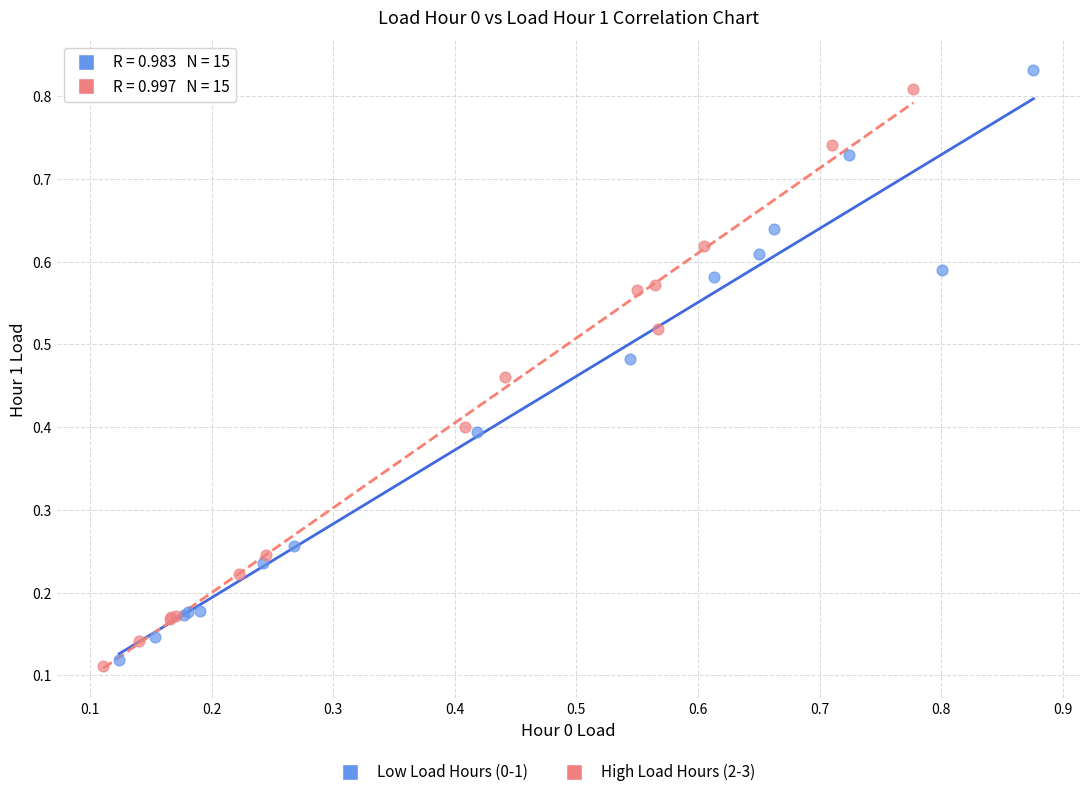

Which series has the largest Y range (max minus min)?

Low Load Hours (0-1)